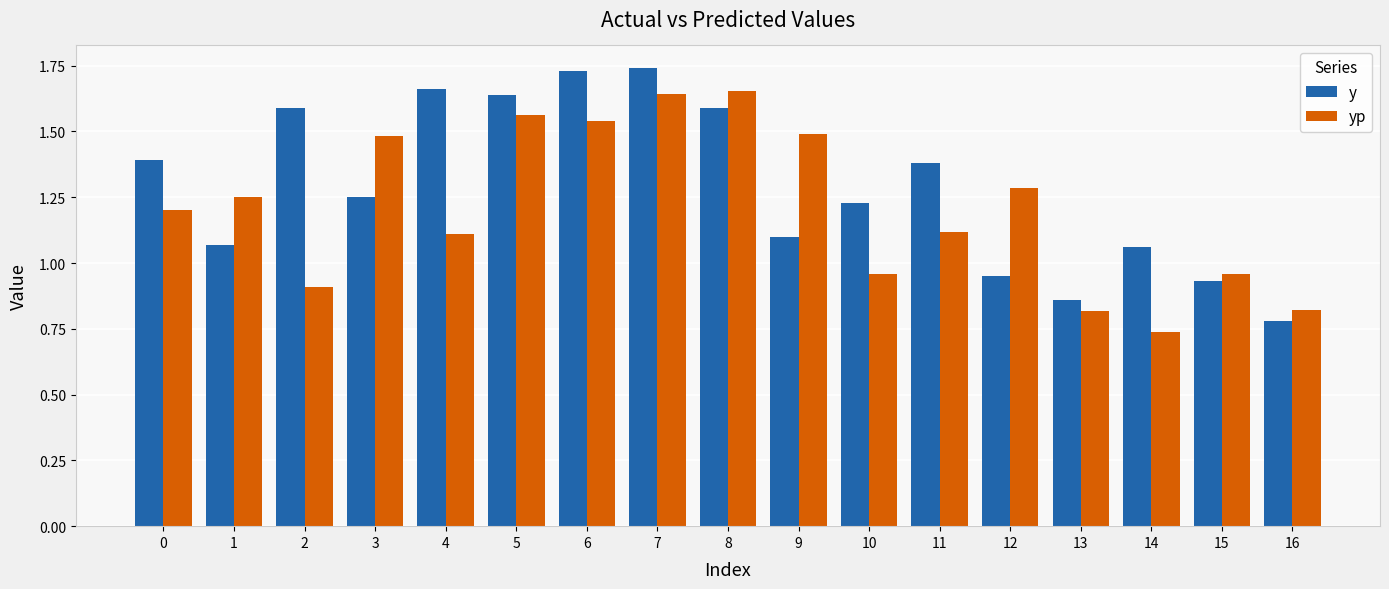

Rank the series by their maximum value, from lowest to highest.

yp, y